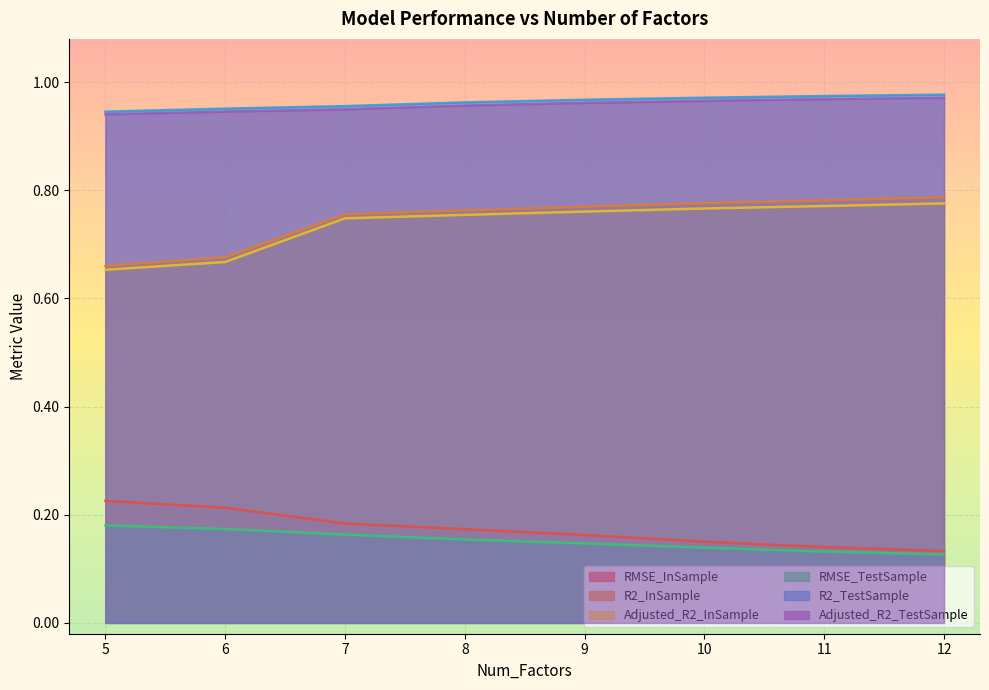

What is the lowest value of the R2_InSample series?

0.7